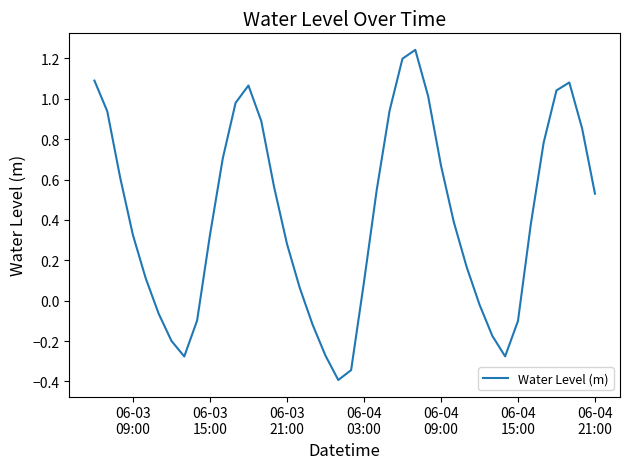

What is the smallest value displayed?

-0.4